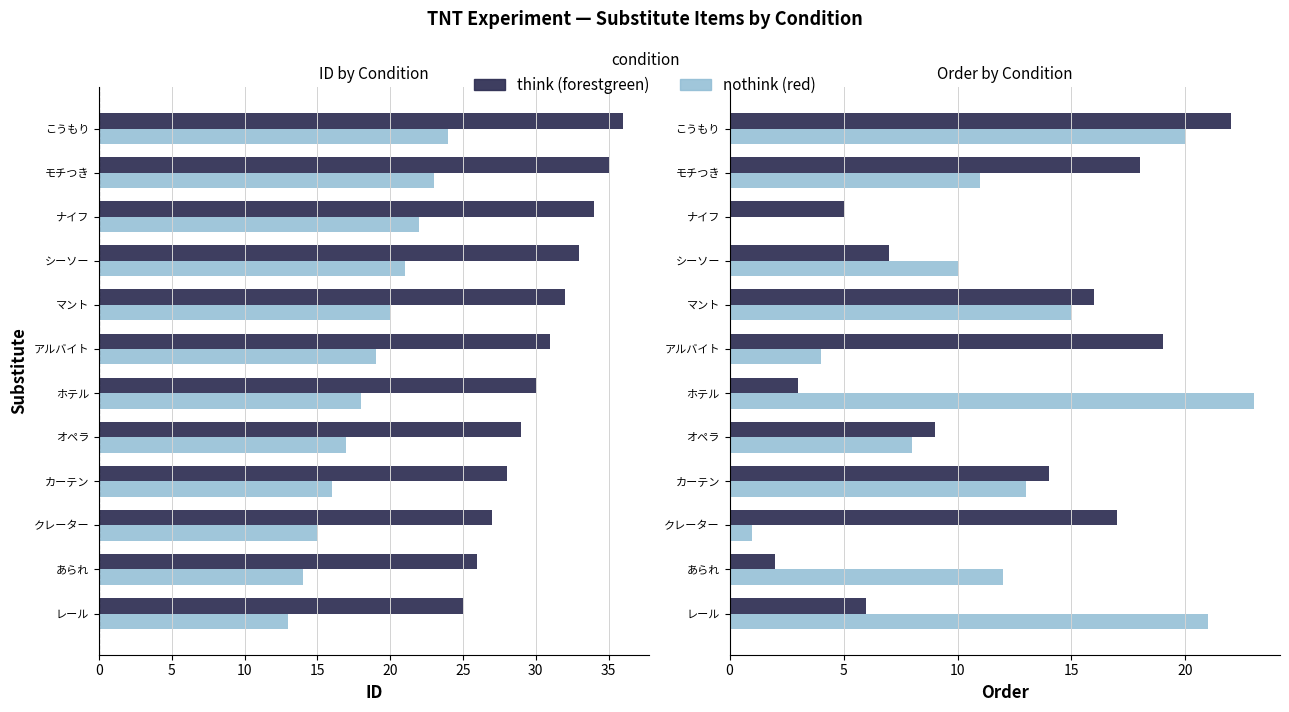

Reading right to left, transcribe all the data shown in this chart.

think: 22	18	5	7	16	19	3	9	14	17	2	6
nothink: 20	11	0	10	15	4	23	8	13	1	12	21